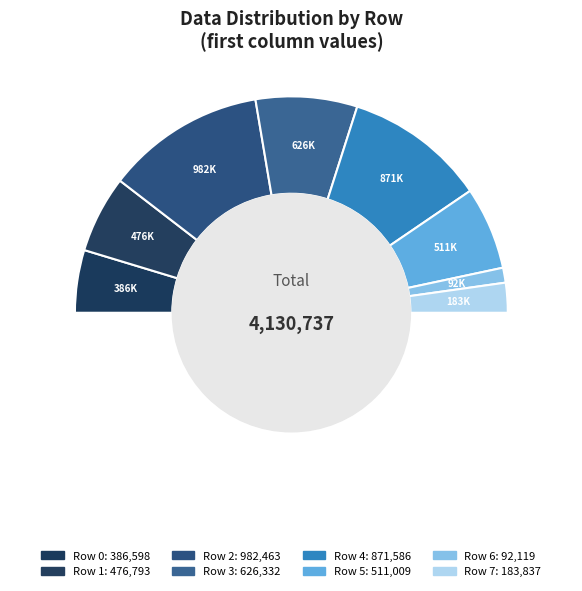

The Row 7 slice represents 4% of the pie. True or false?

True